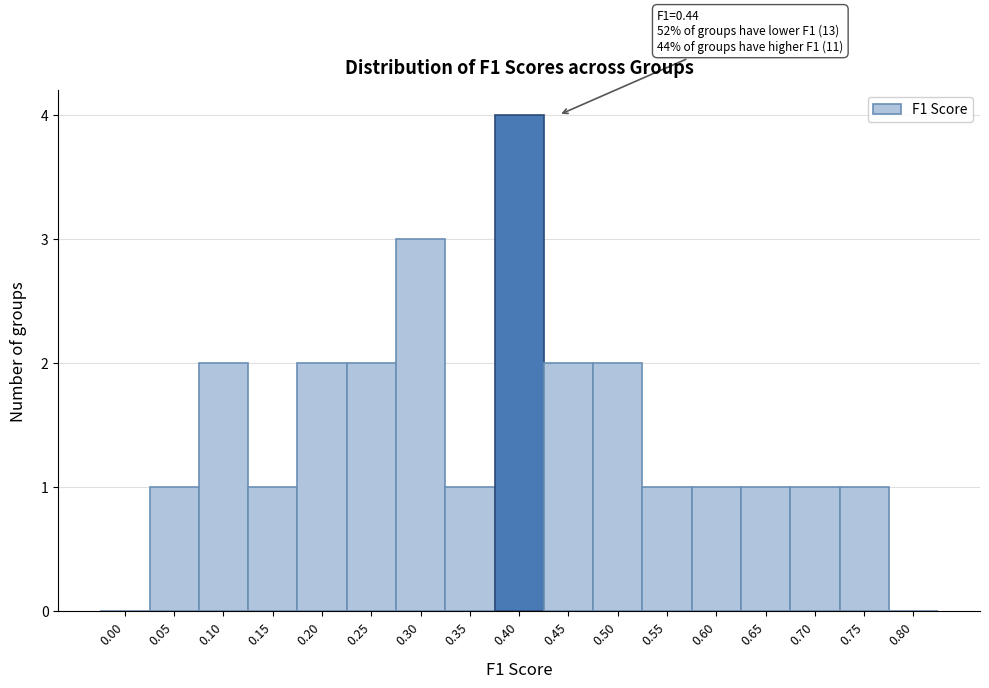

Reading left to right, list all the values displayed in this chart.

0.00=0	0.05=1	0.10=2	0.15=1	0.20=2	0.25=2	0.30=3	0.35=1	0.40=4	0.45=2	0.50=2	0.55=1	0.60=1	0.65=1	0.70=1	0.75=1	0.80=0